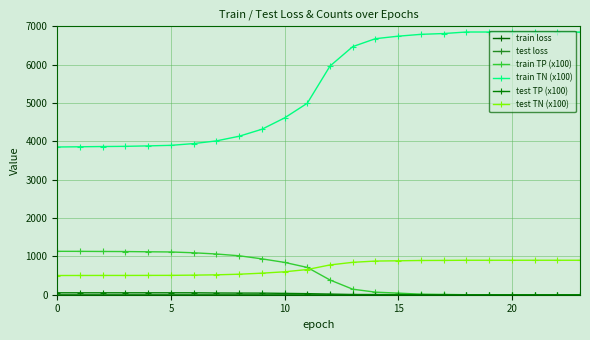

Is this an area chart (filled region under the line)?

No